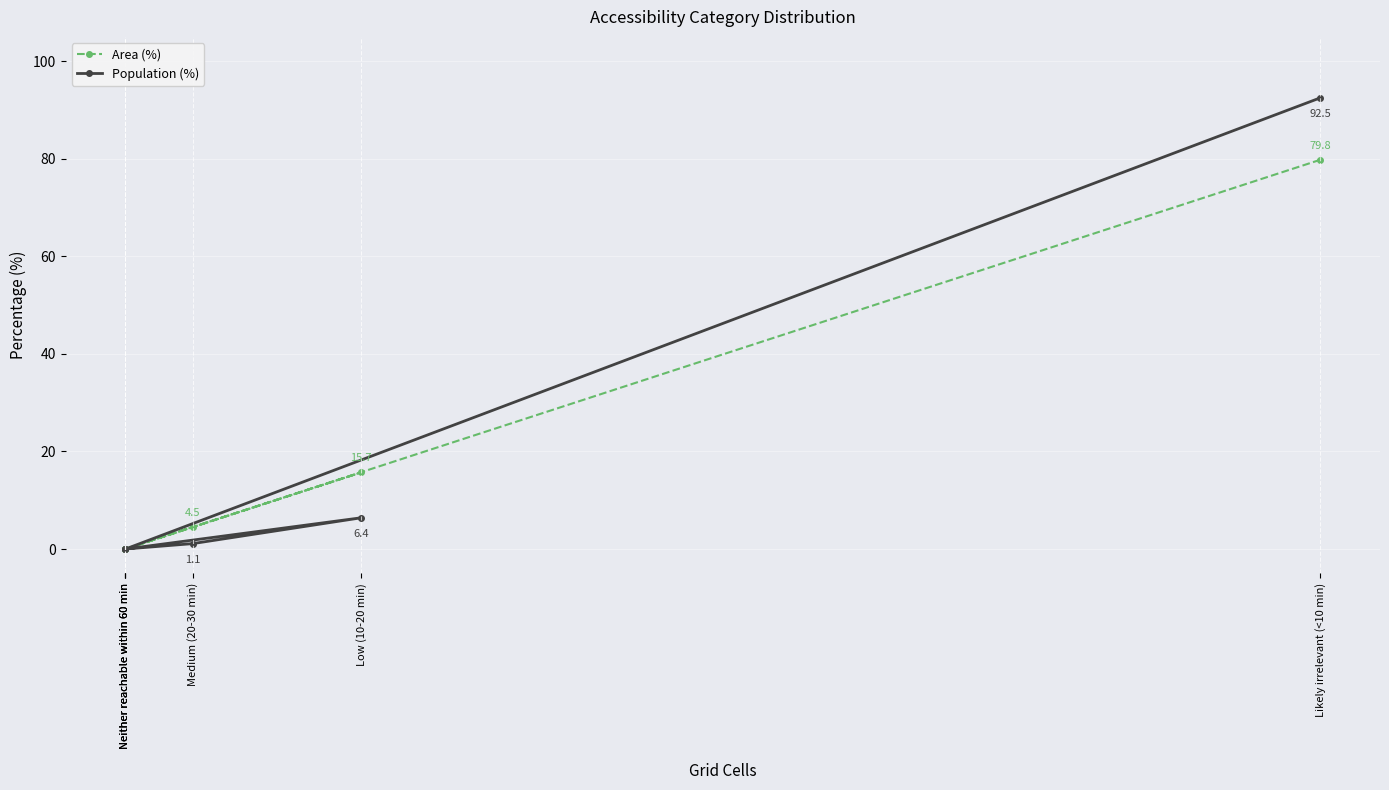

The Area (%) series shows 0.0 at Neither reachable within 60 min. True or false?

True